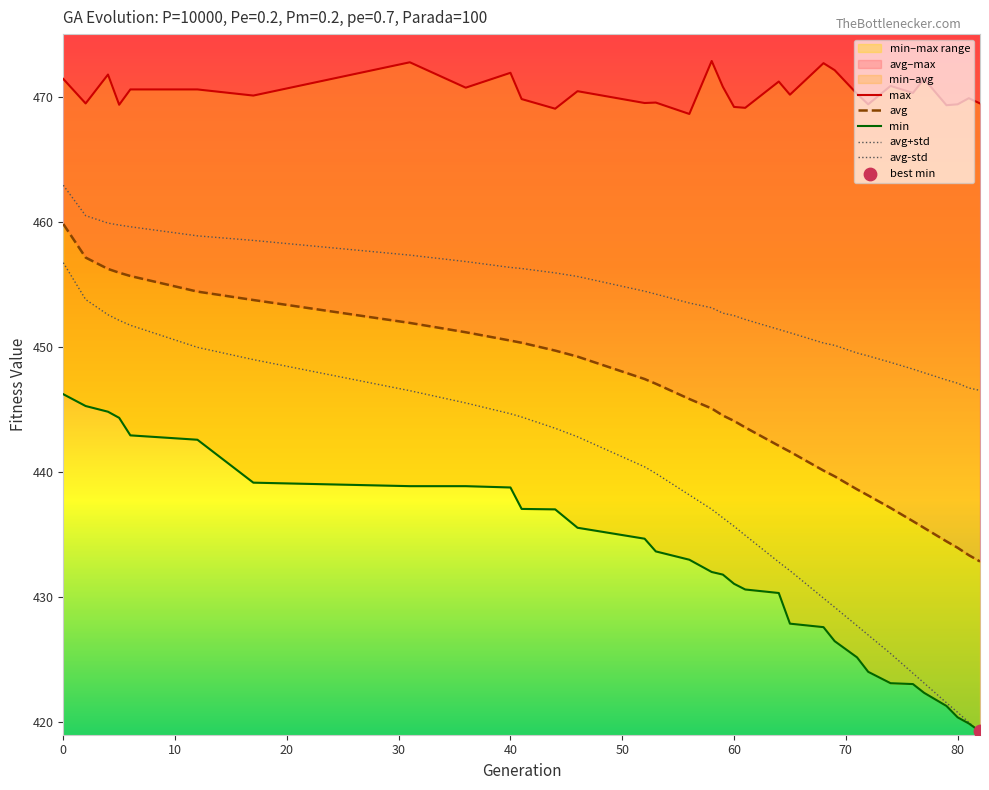

Which series contains the highest Y value?

max